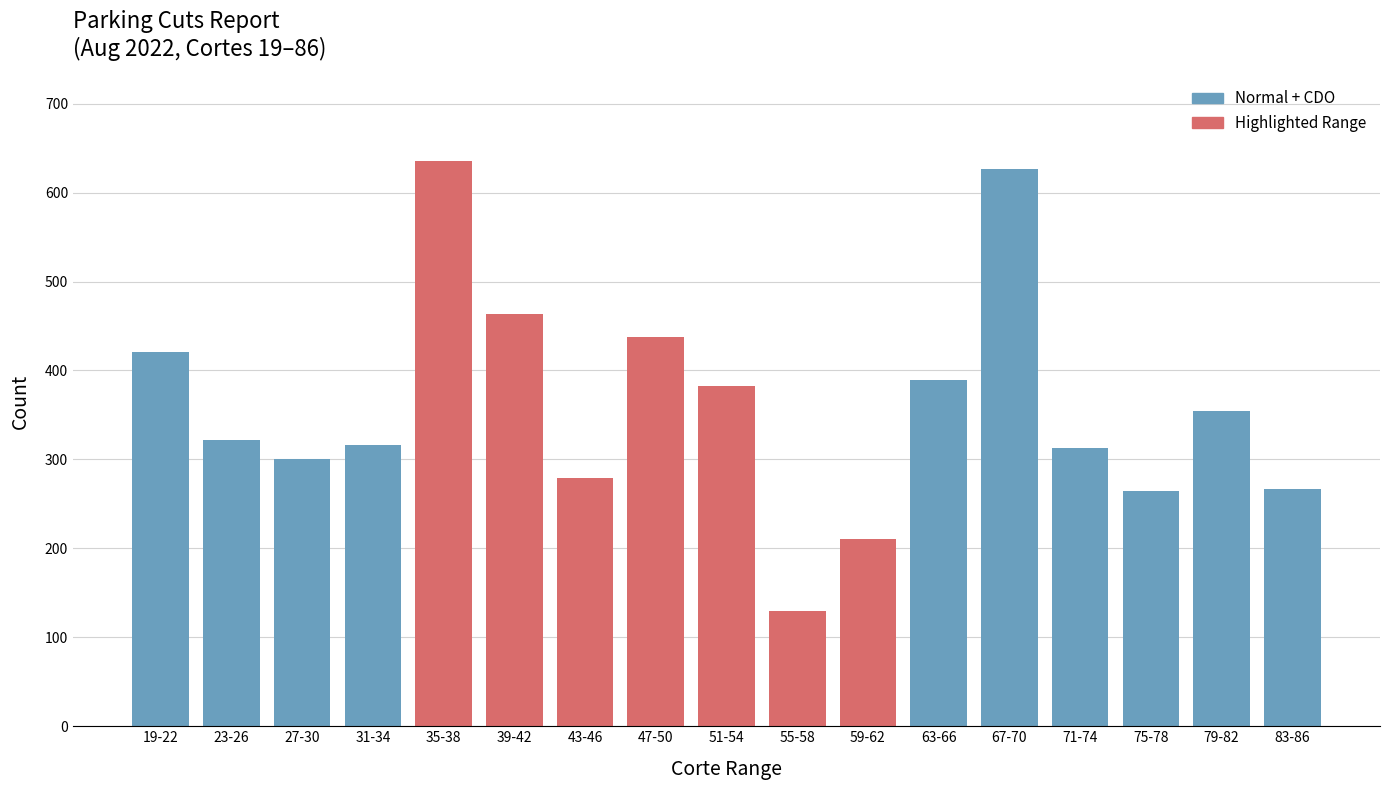

Reading left to right, what are all the values shown in this chart?

421	322	301	316	635	464	279	438	382	130	210	389	627	313	264	354	267